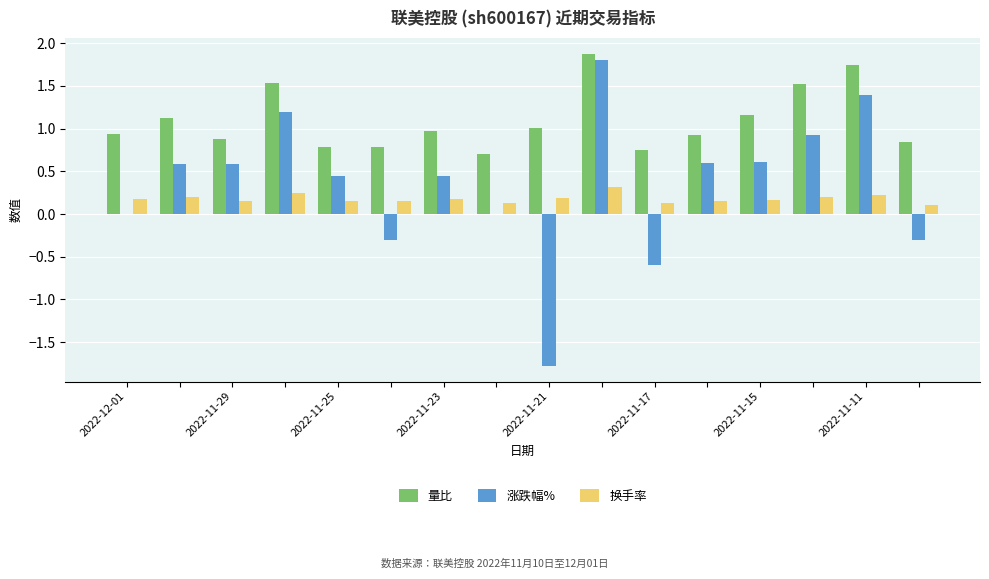

Are the bars grouped side by side (vs. stacked)?

Yes